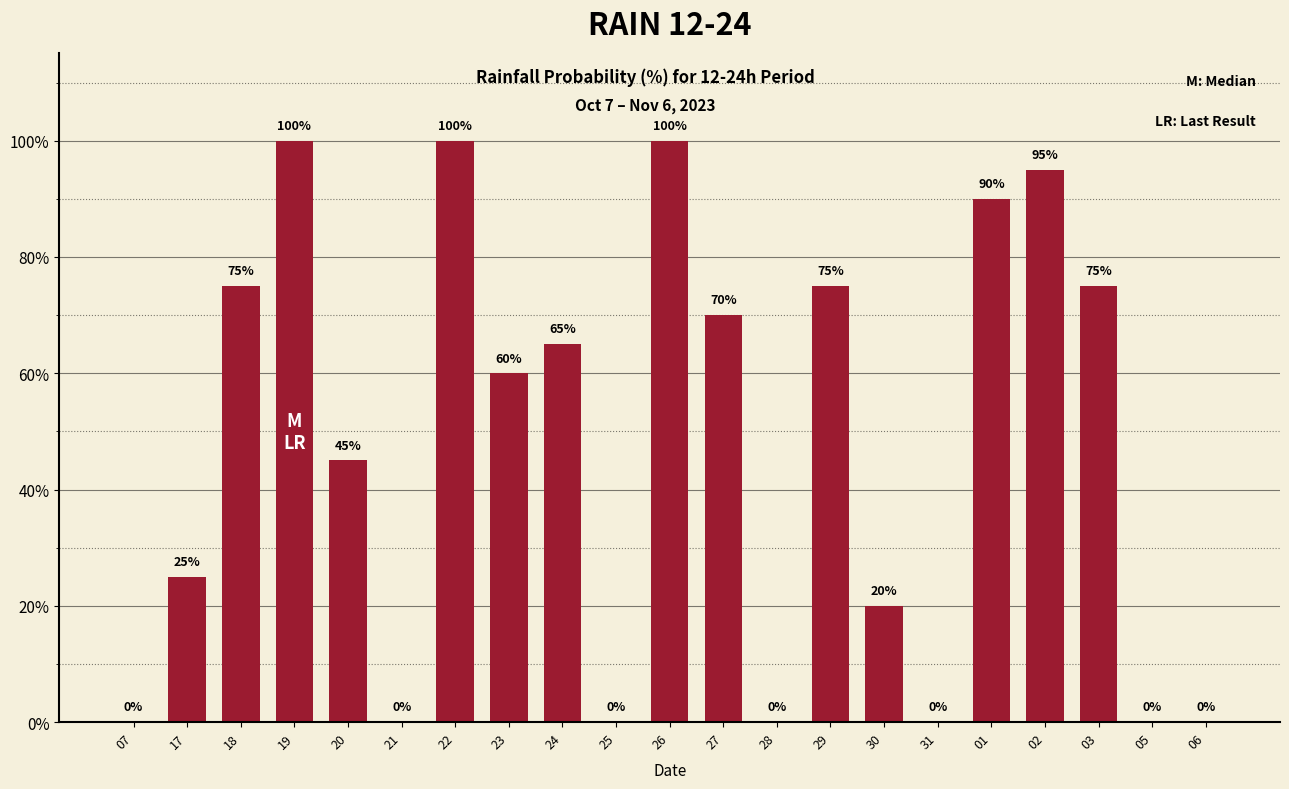

Between 19 and 20, which is larger?

19